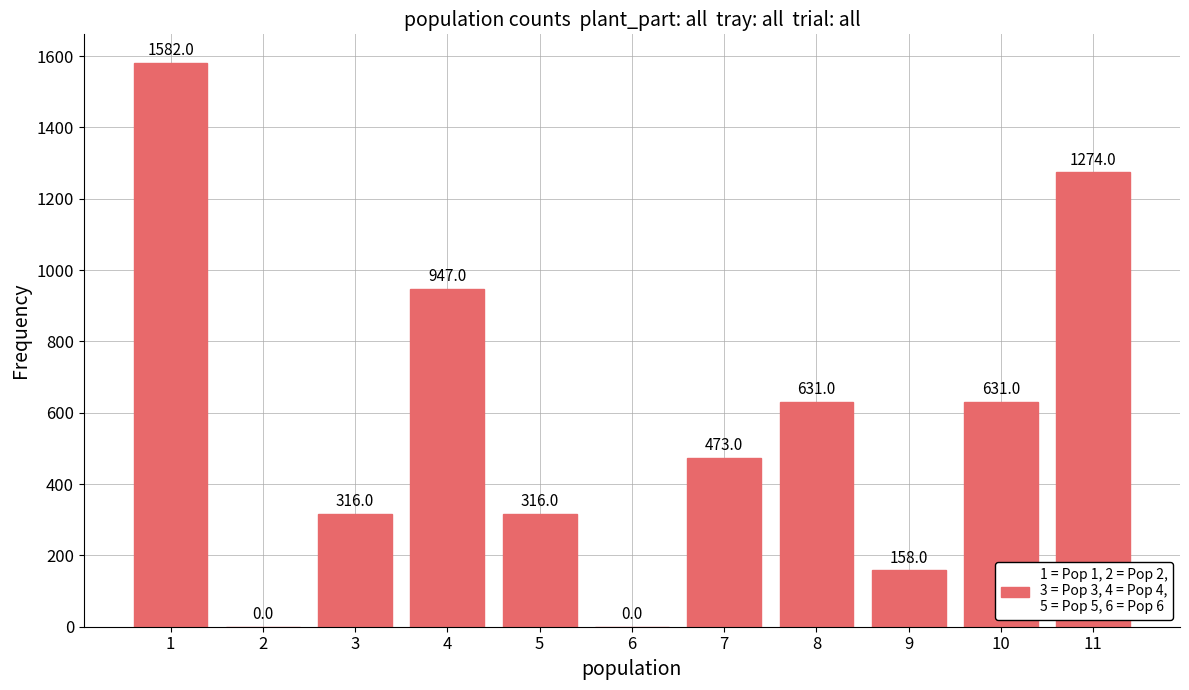

What is the sum of all values?

6328